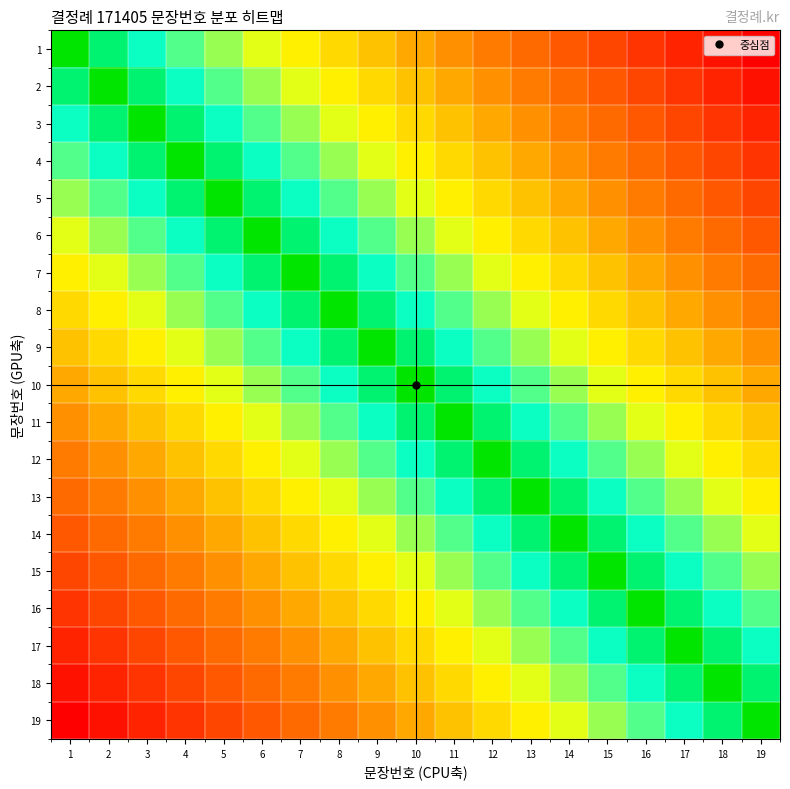

What is the total value across all series at 15?

115